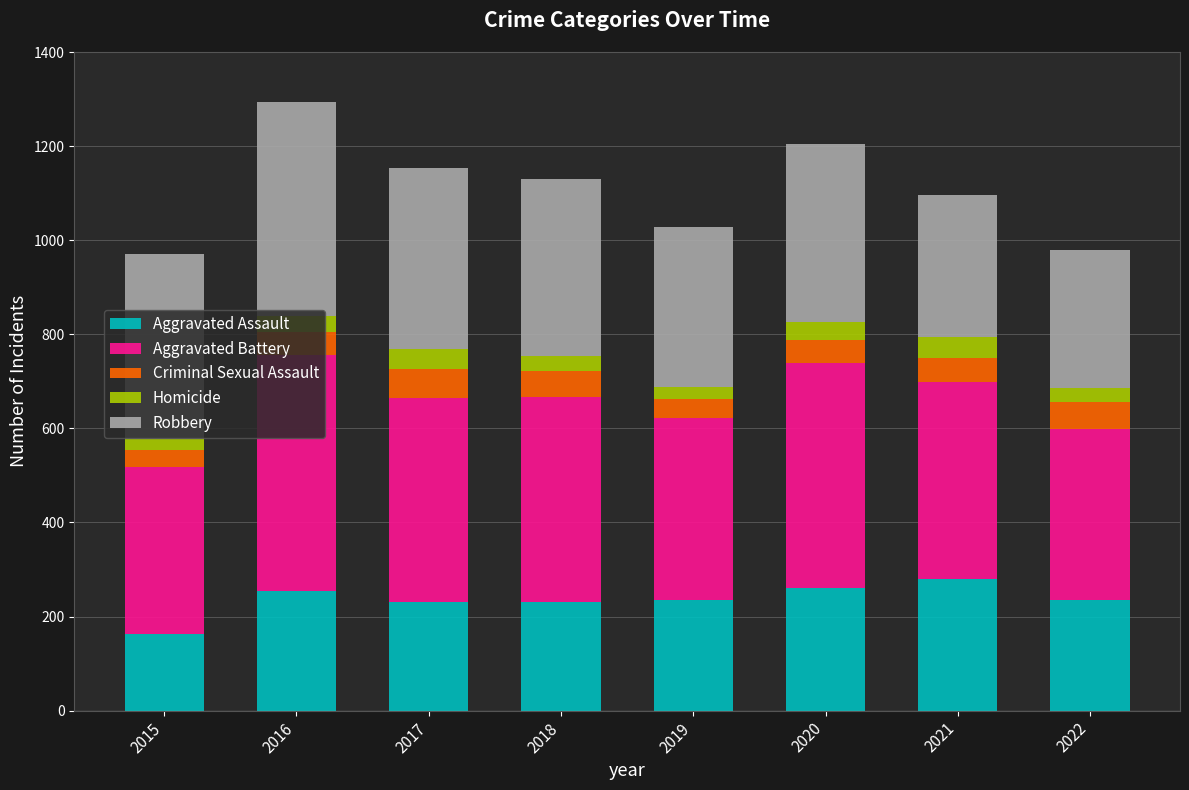

What is the difference between the maximum and minimum values in the Aggravated Assault series?

116